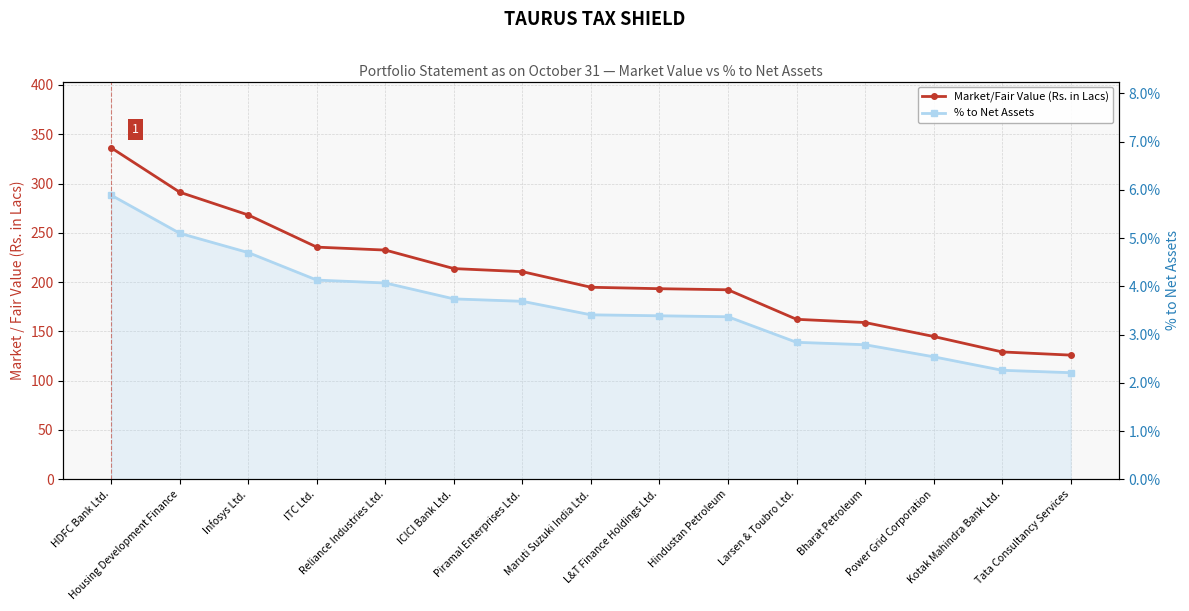

Where is % to Net Assets nearest to the value 4?

Reliance Industries Ltd.